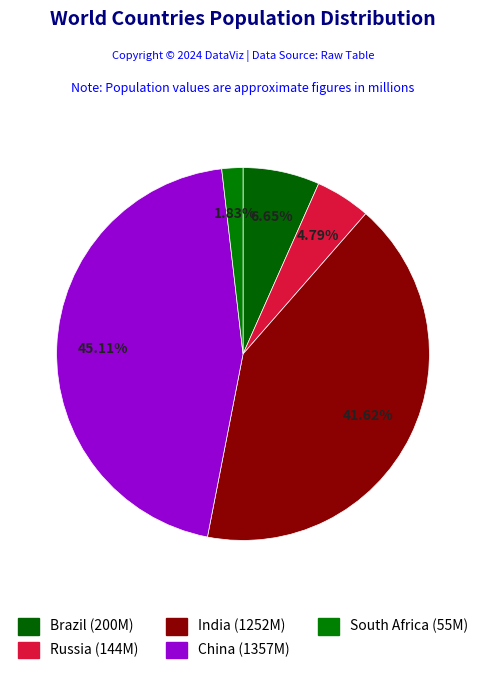

What percentage do India and China together represent?

86.7%